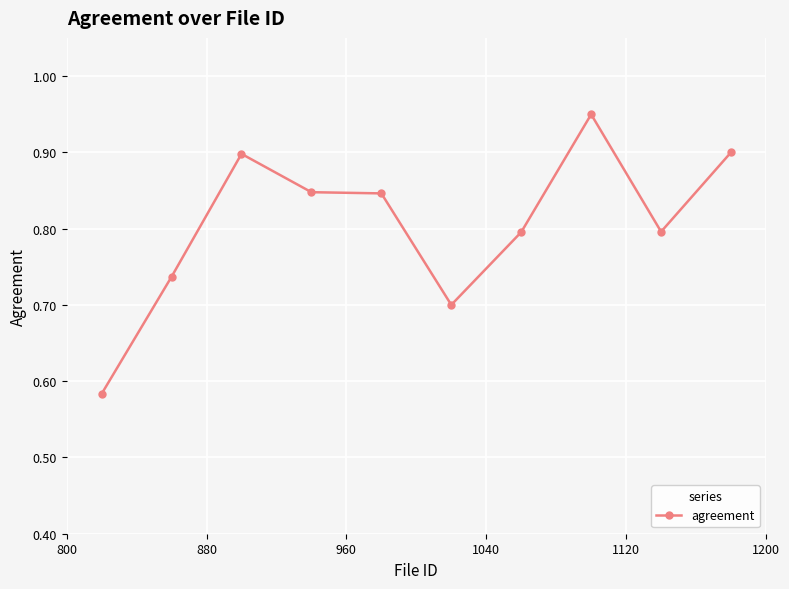

Count the values in the range 0 to 1.

10